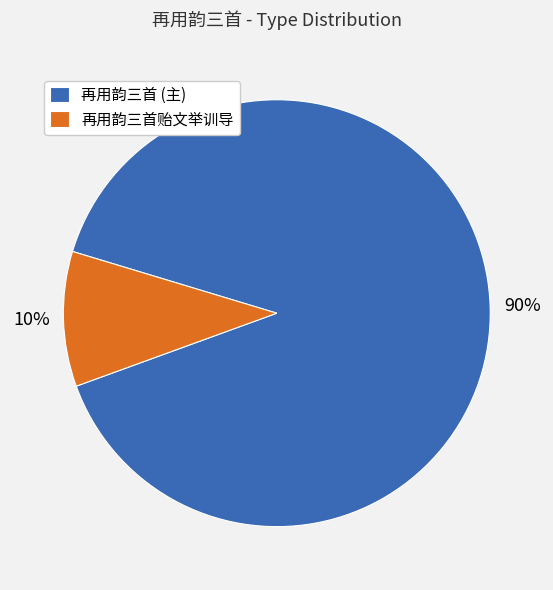

To the nearest percent, what portion does 再用韵三首 (主) represent?

90%